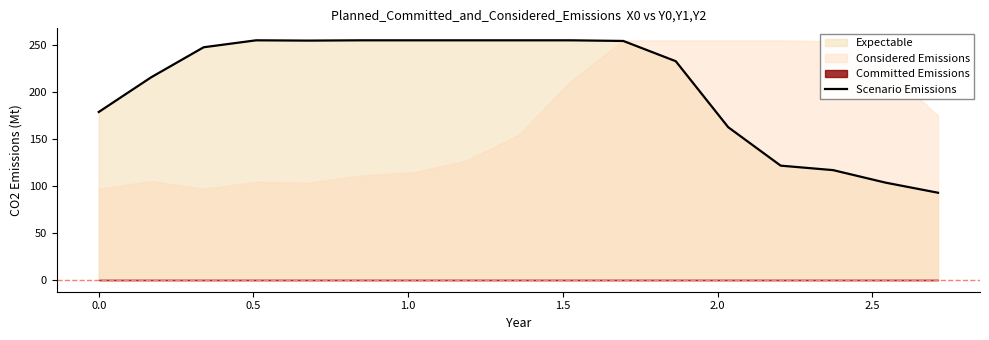

Is it true that the value at 13 is 81.4?

False